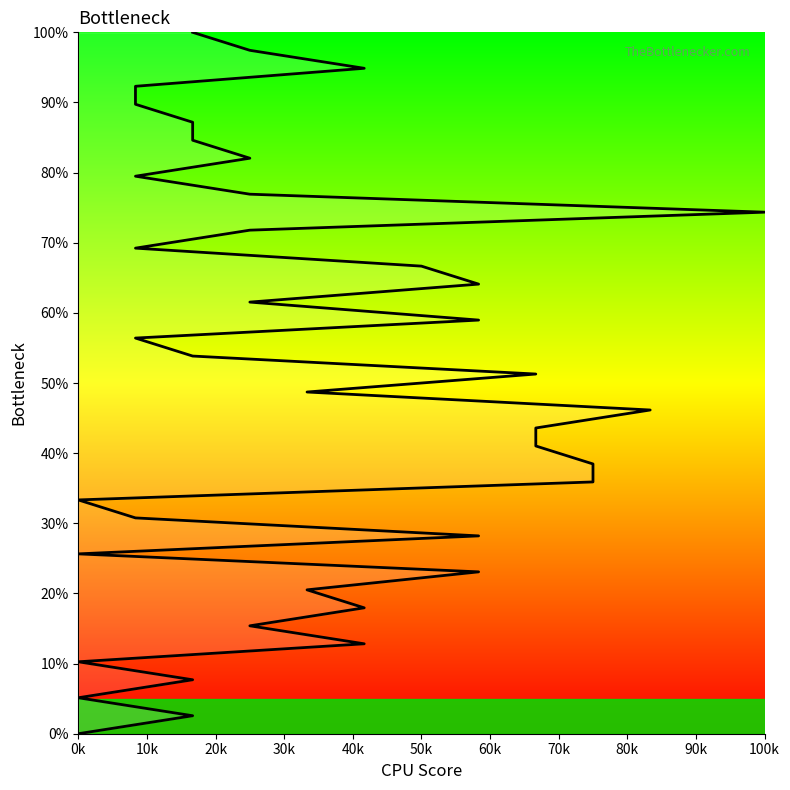

Is this an area chart (filled region under the line)?

No